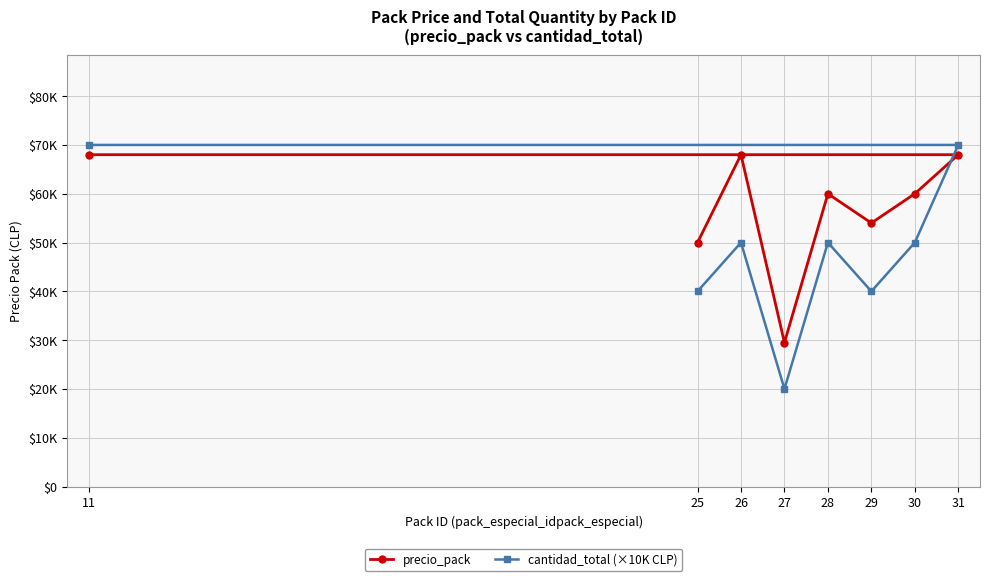

What are all the series names shown in the legend?

precio_pack, cantidad_total (×10K CLP)